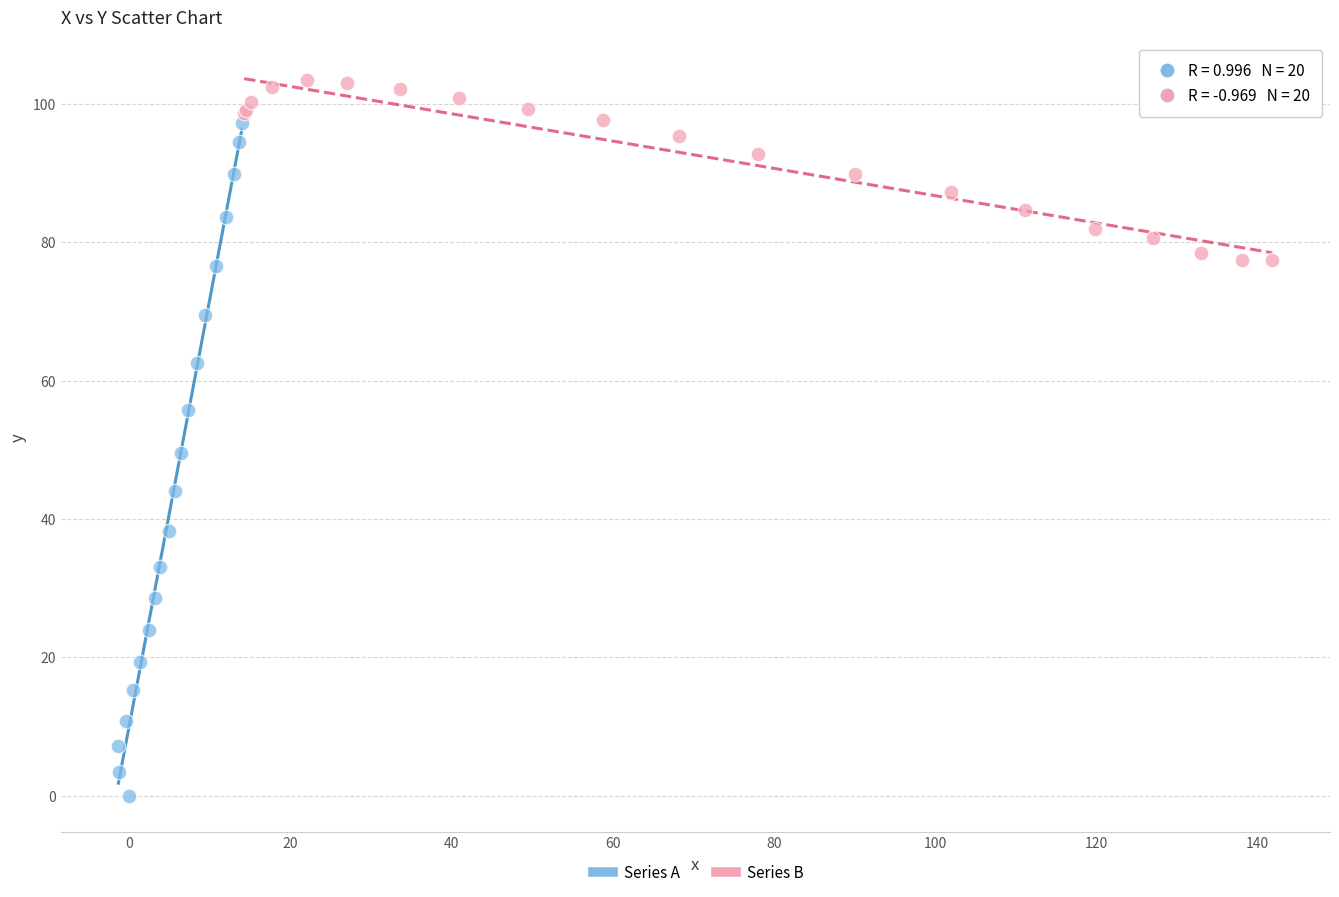

Which series has the widest spread of Y values?

Series A